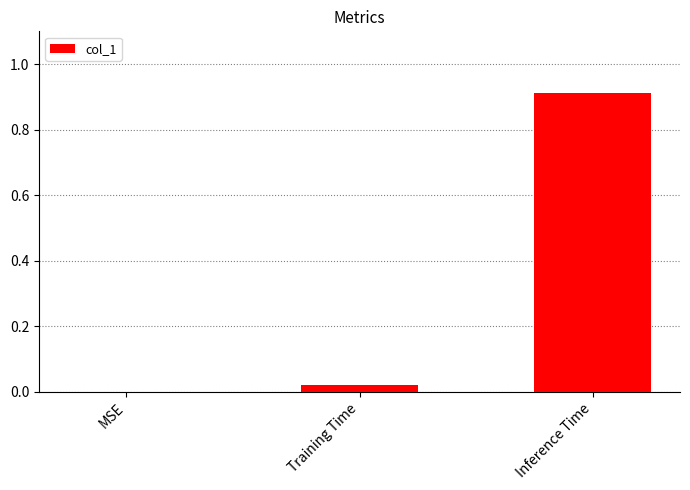

Which category has the highest value across all series?

Inference Time